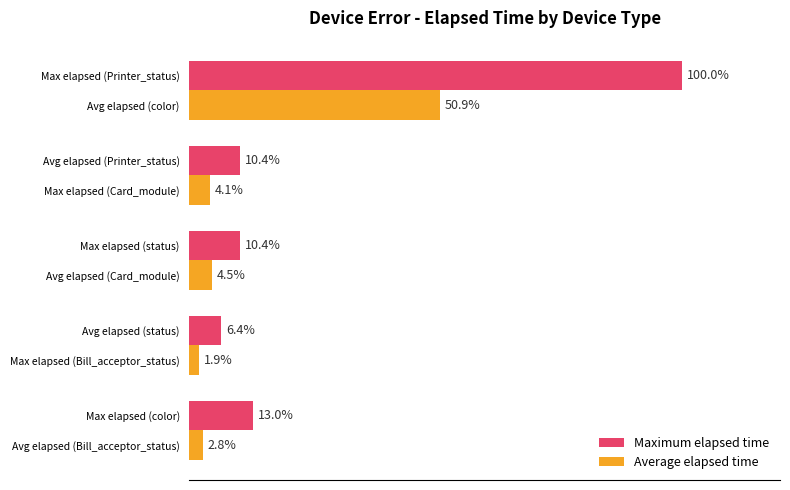

What are all the series names shown in the legend?

Maximum elapsed time, Average elapsed time